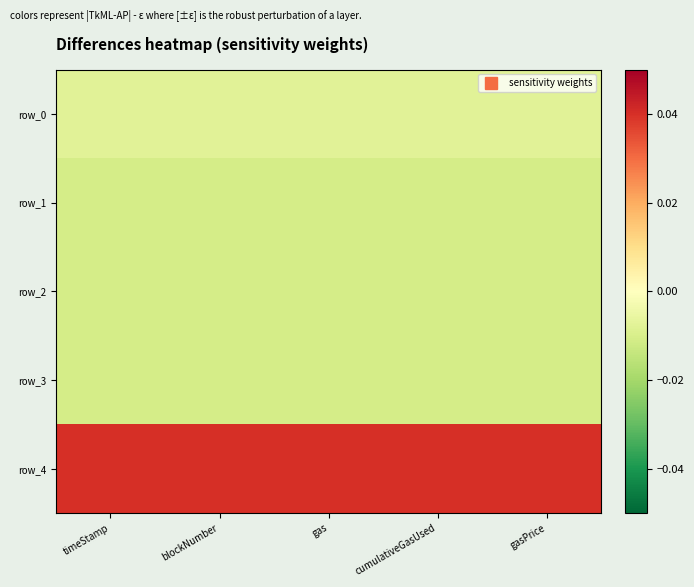

Which has a higher value, timeStamp or gas?

timeStamp